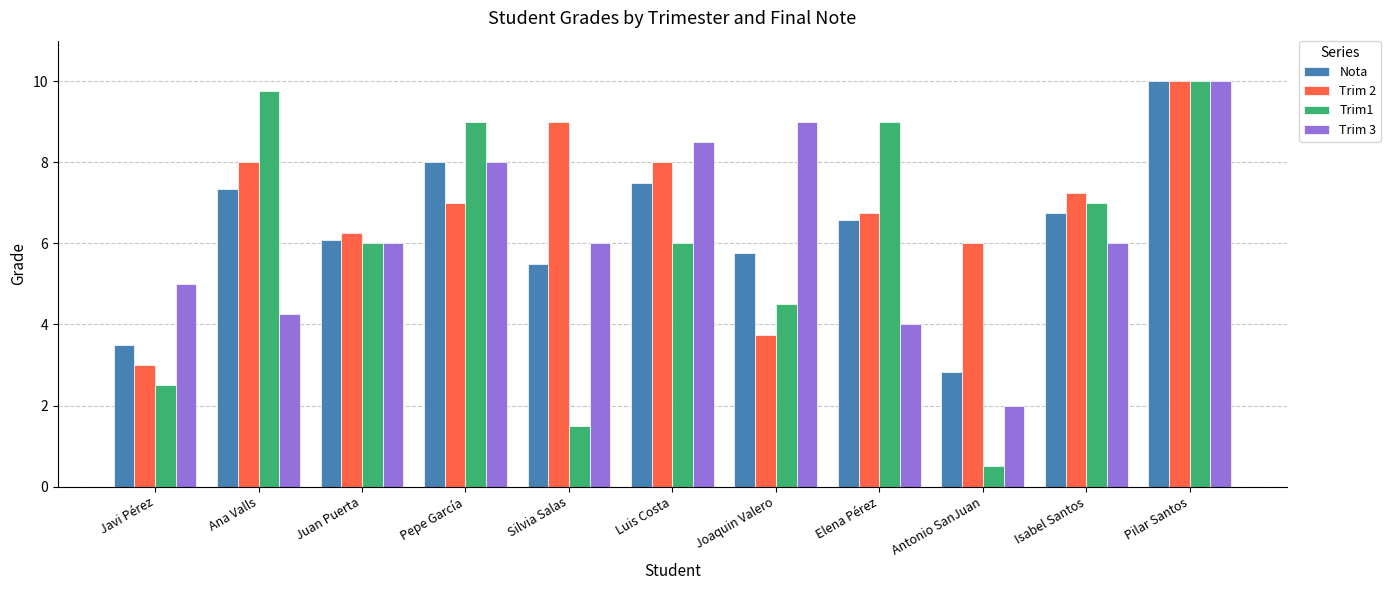

Which series has the widest spread of values?

Trim1